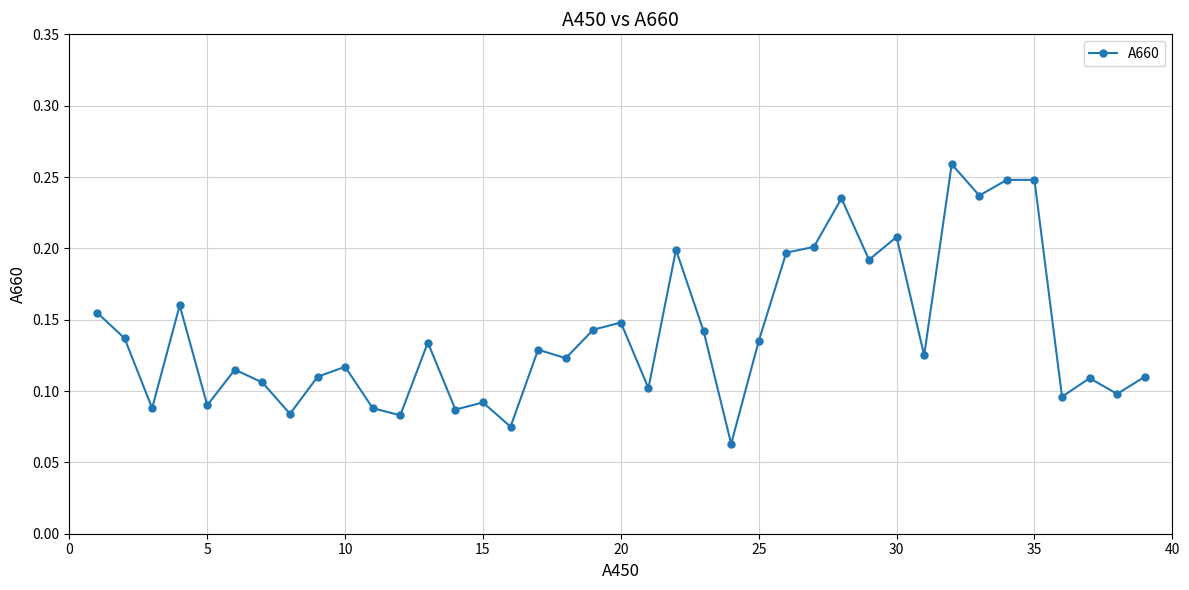

True or false: the data has more than 0 interior local peaks.

True